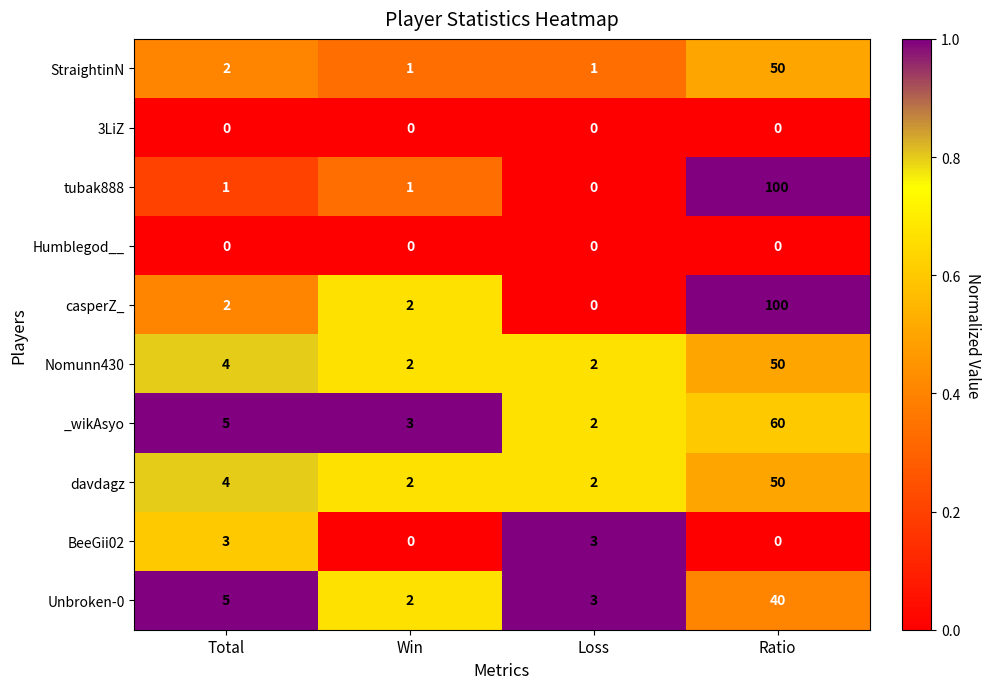

How many distinct data groups are displayed?

10